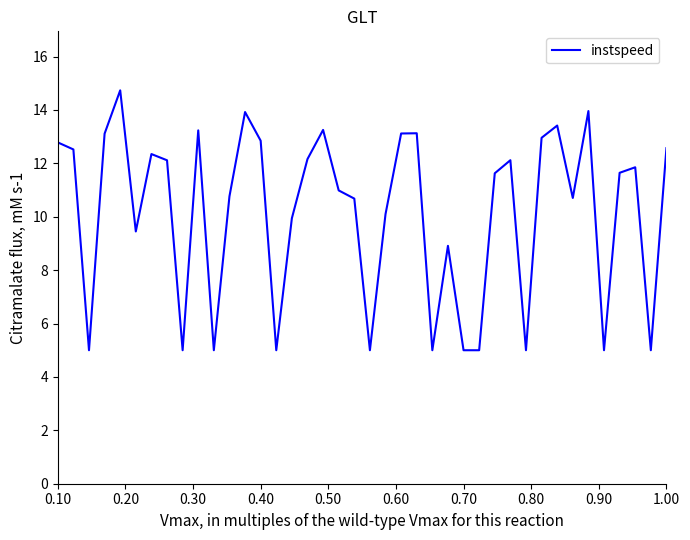

What is the minimum value shown in the chart?

5.0